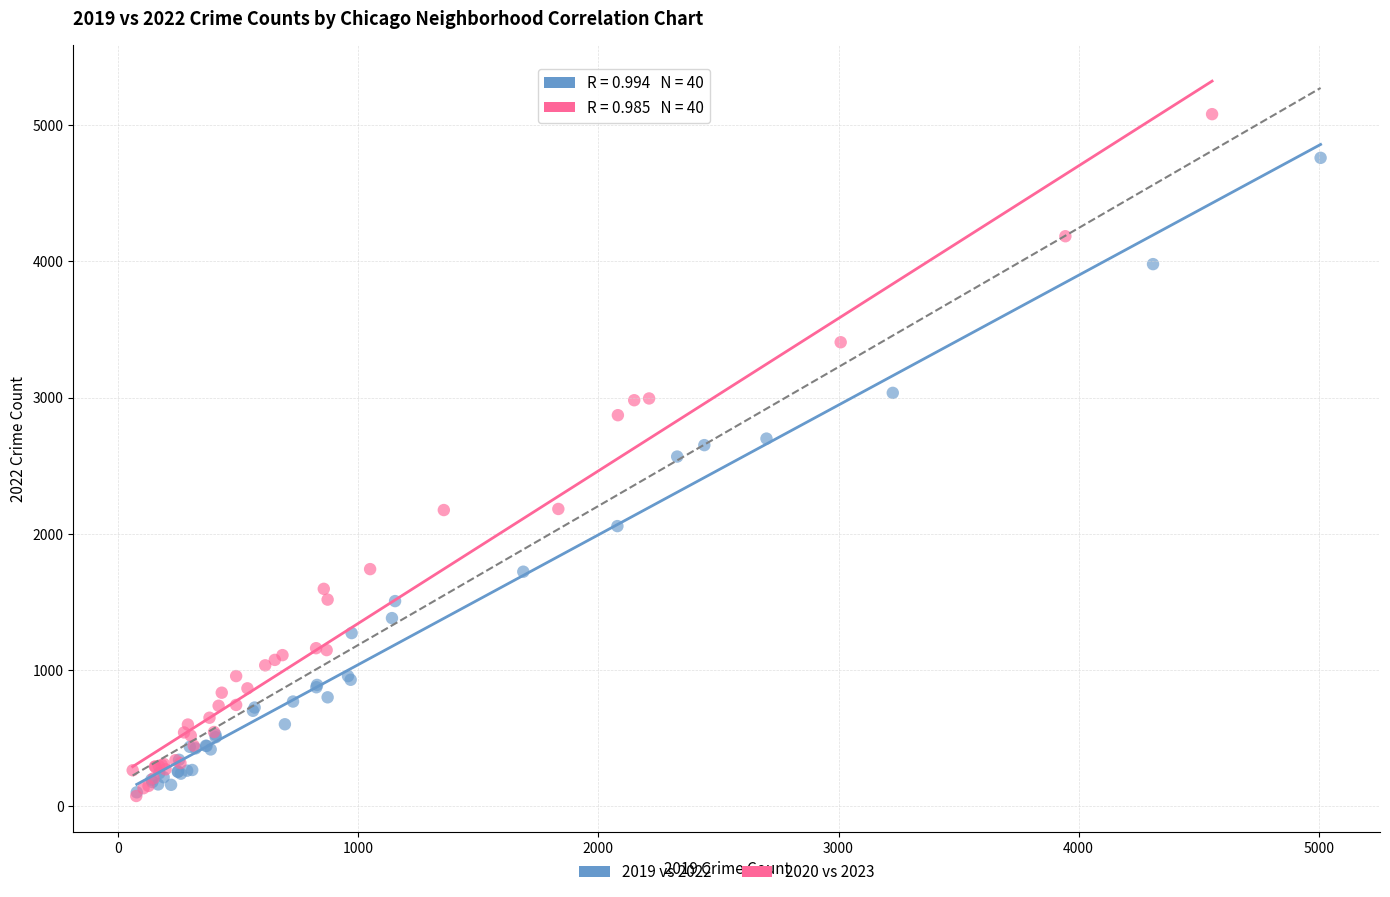

Which series has the largest Y range (max minus min)?

2020 vs 2023